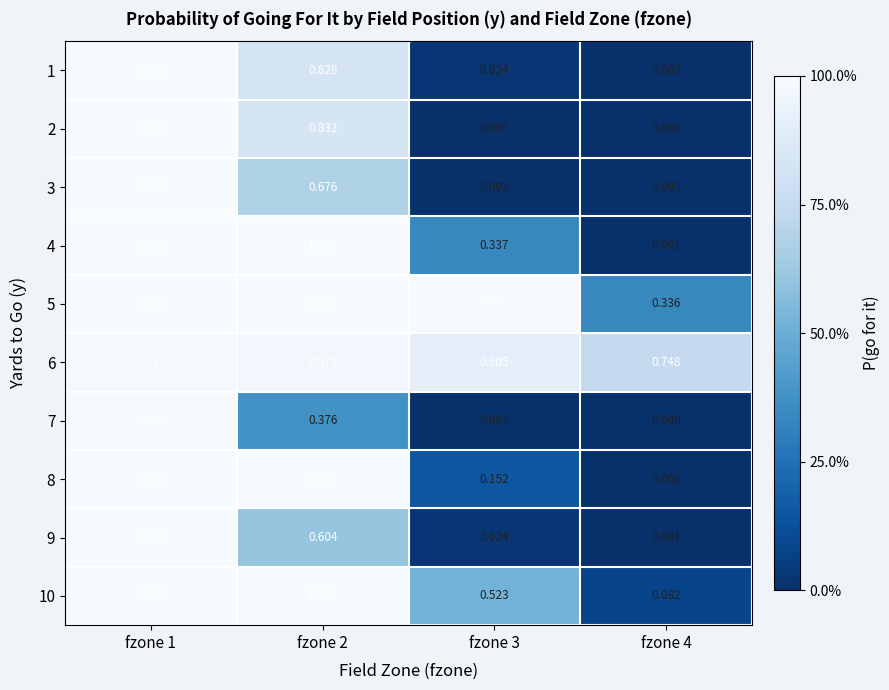

Which series has the largest total across all categories?

6